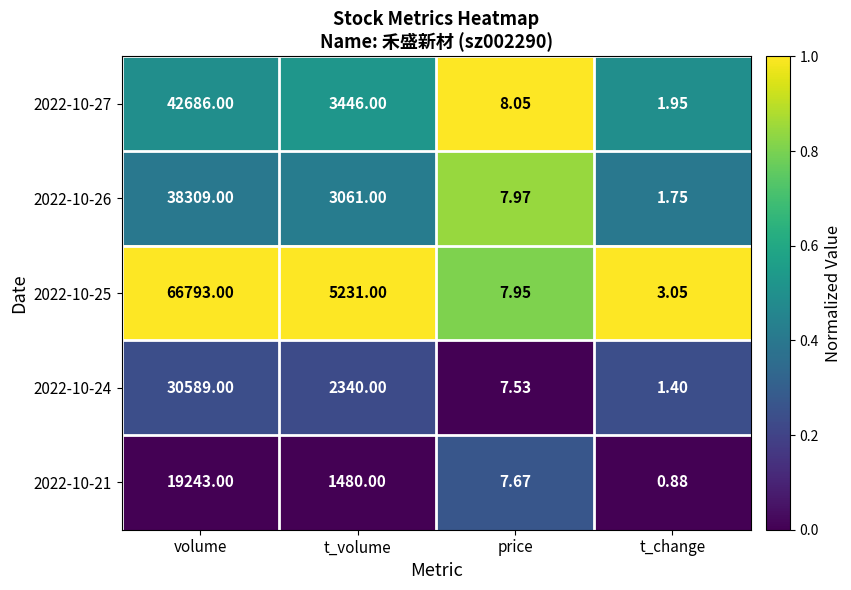

Is the value of 2022-10-25 at t_volume greater than the value of 2022-10-27 at price?

Yes